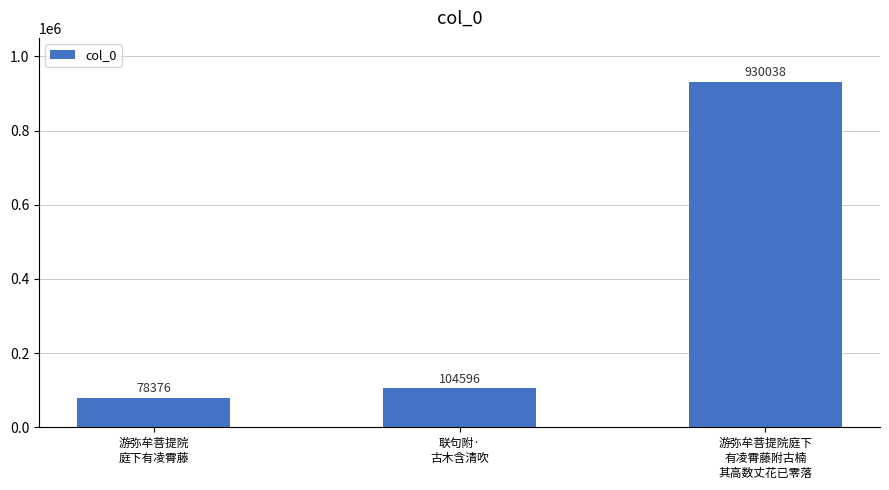

Read the value at 联句附·
古木含清吹, to the nearest 100.

104600